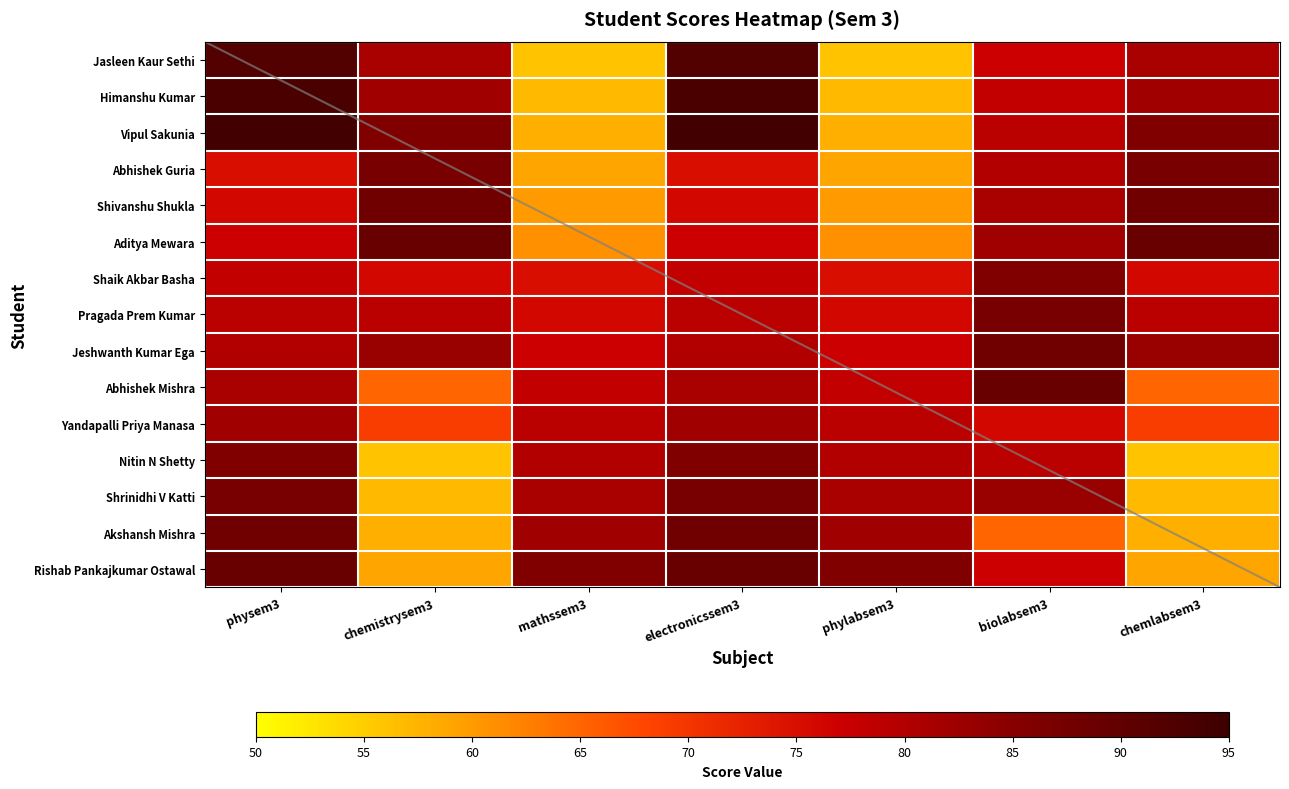

Reading left to right, what are all the values shown in this chart?

Jasleen Kaur Sethi: physem3=92	chemistrysem3=81	mathssem3=56	electronicssem3=92	phylabsem3=56	biolabsem3=77	chemlabsem3=81
Himanshu Kumar: physem3=93	chemistrysem3=82	mathssem3=57	electronicssem3=93	phylabsem3=57	biolabsem3=78	chemlabsem3=82
Vipul Sakunia: physem3=94	chemistrysem3=86	mathssem3=58	electronicssem3=94	phylabsem3=58	biolabsem3=79	chemlabsem3=86
Abhishek Guria: physem3=75	chemistrysem3=87	mathssem3=59	electronicssem3=75	phylabsem3=59	biolabsem3=80	chemlabsem3=87
Shivanshu Shukla: physem3=76	chemistrysem3=88	mathssem3=60	electronicssem3=76	phylabsem3=60	biolabsem3=81	chemlabsem3=88
Aditya Mewara: physem3=77	chemistrysem3=89	mathssem3=61	electronicssem3=77	phylabsem3=61	biolabsem3=82	chemlabsem3=89
Shaik Akbar Basha: physem3=78	chemistrysem3=76	mathssem3=75	electronicssem3=78	phylabsem3=75	biolabsem3=86	chemlabsem3=76
Pragada Prem Kumar: physem3=79	chemistrysem3=79	mathssem3=76	electronicssem3=79	phylabsem3=76	biolabsem3=87	chemlabsem3=79
Jeshwanth Kumar Ega: physem3=80	chemistrysem3=83	mathssem3=77	electronicssem3=80	phylabsem3=77	biolabsem3=88	chemlabsem3=83
Abhishek Mishra: physem3=81	chemistrysem3=65	mathssem3=78	electronicssem3=81	phylabsem3=78	biolabsem3=89	chemlabsem3=65
Yandapalli Priya Manasa: physem3=82	chemistrysem3=69	mathssem3=79	electronicssem3=82	phylabsem3=79	biolabsem3=76	chemlabsem3=69
Nitin N Shetty: physem3=86	chemistrysem3=56	mathssem3=80	electronicssem3=86	phylabsem3=80	biolabsem3=79	chemlabsem3=56
Shrinidhi V Katti: physem3=87	chemistrysem3=57	mathssem3=81	electronicssem3=87	phylabsem3=81	biolabsem3=83	chemlabsem3=57
Akshansh Mishra: physem3=88	chemistrysem3=58	mathssem3=82	electronicssem3=88	phylabsem3=82	biolabsem3=65	chemlabsem3=58
Rishab Pankajkumar Ostawal: physem3=89	chemistrysem3=59	mathssem3=86	electronicssem3=89	phylabsem3=86	biolabsem3=77	chemlabsem3=59